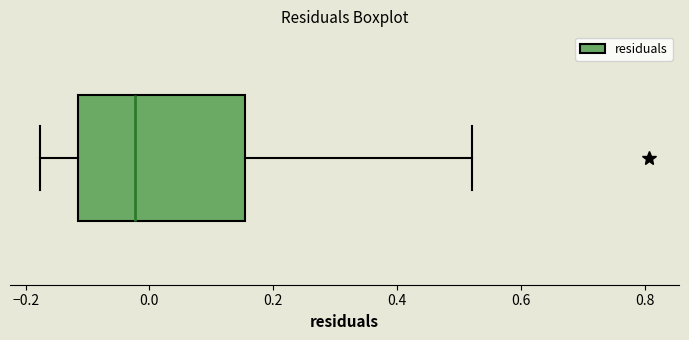

Where does the left whisker of the box end on the x-axis? The values are not printed on the chart, so give them approximately, as read against the axis.

-0.18